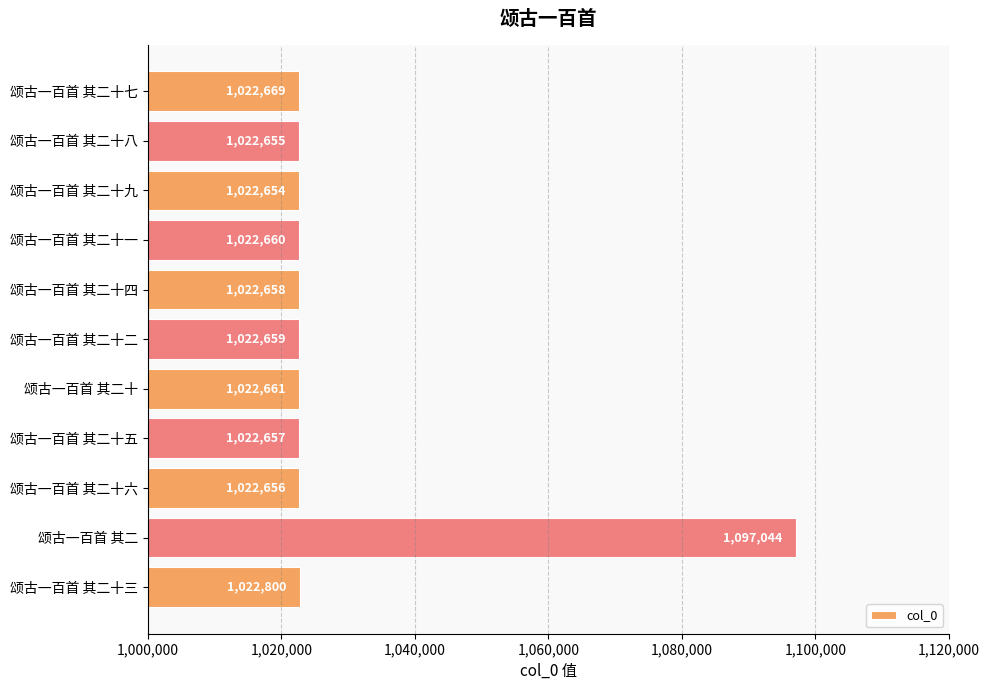

Which category has the highest value across all series?

颂古一百首 其二